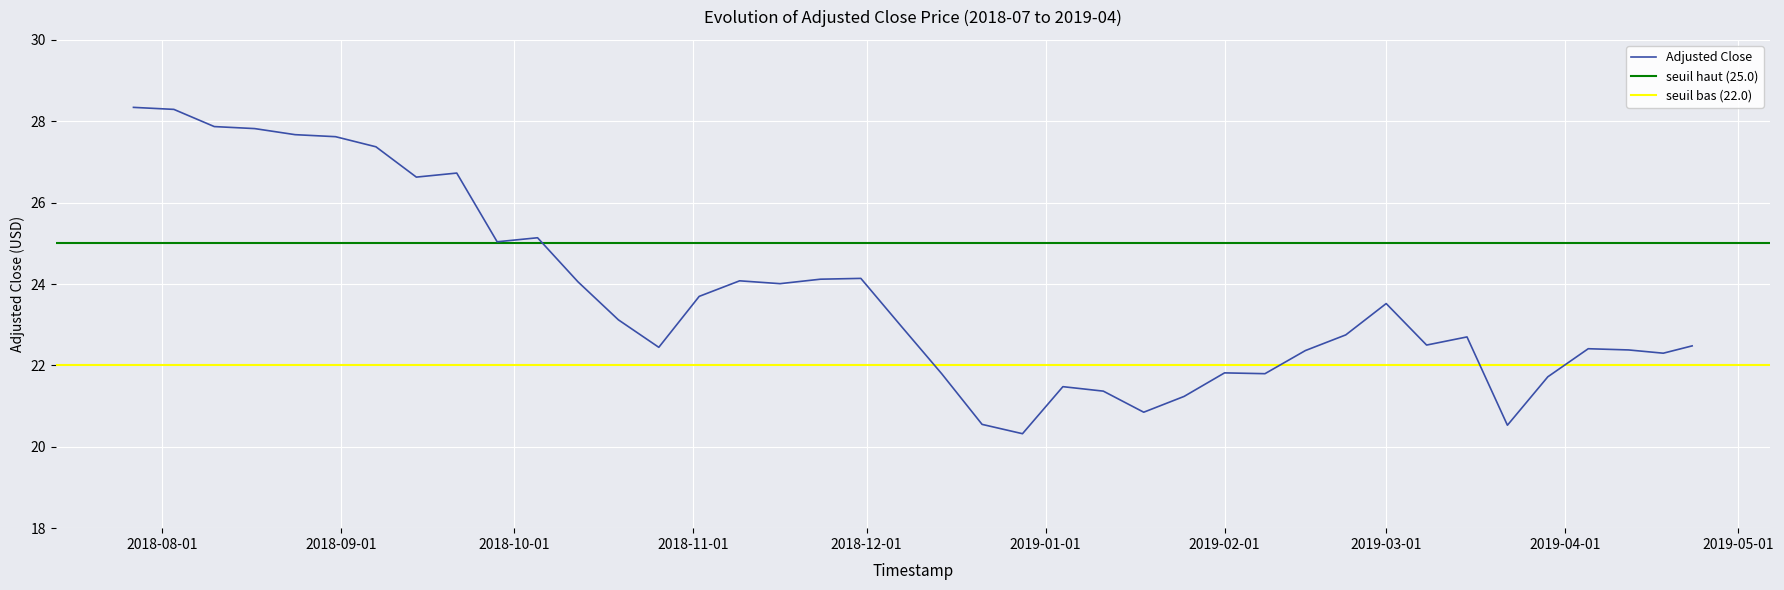

True or false: the data shows 25.0 at 2018-09-28.

True